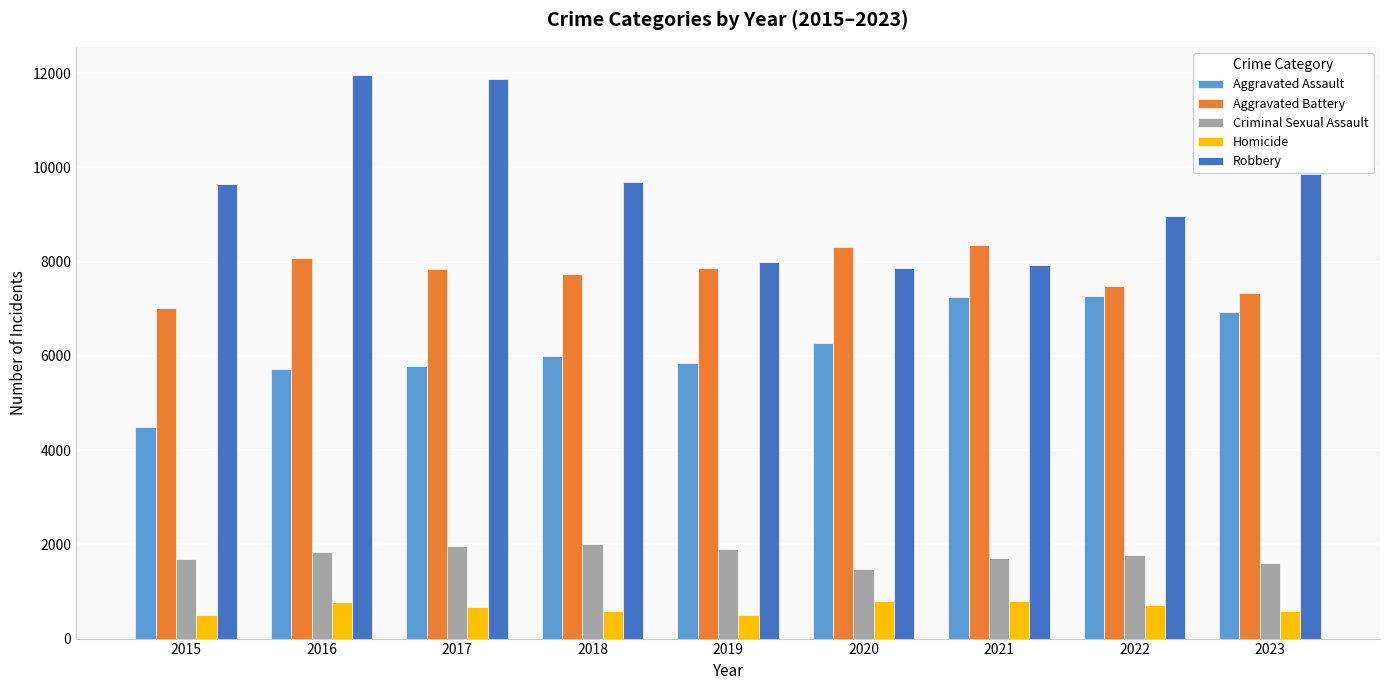

What are all the series names shown in the legend?

Aggravated Assault, Aggravated Battery, Criminal Sexual Assault, Homicide, Robbery